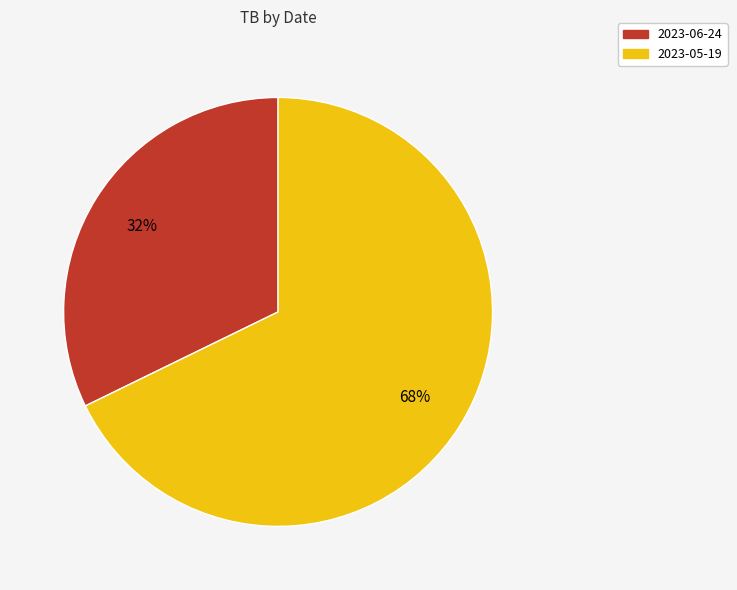

Combined, do 2023-05-19 and 2023-06-24 account for over 50%?

Yes